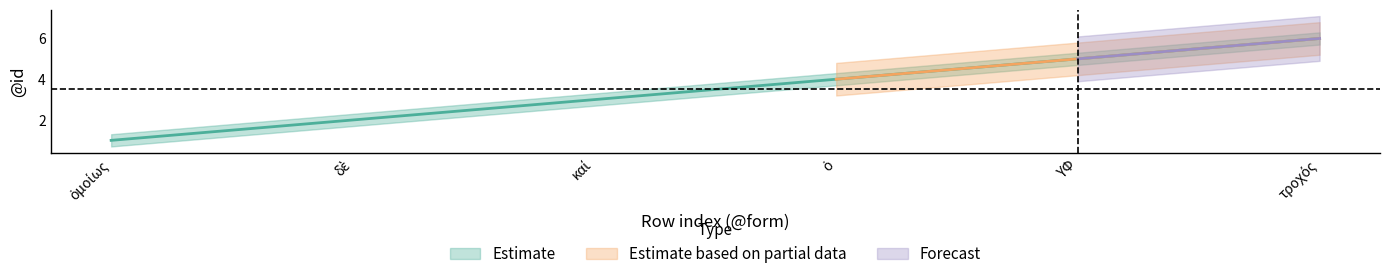

What is the sum of the Estimate_lower values at 0 and 1?

2.4